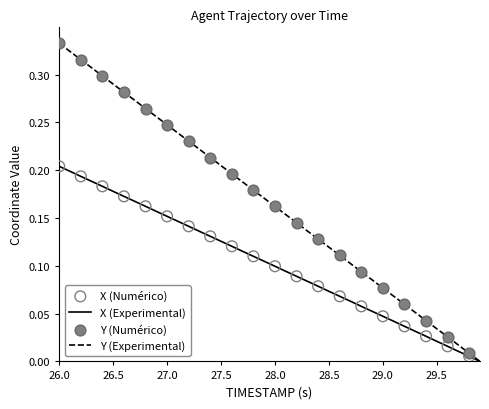

List the series in order of their peak value, lowest first.

X (Experimental), Y (Experimental)